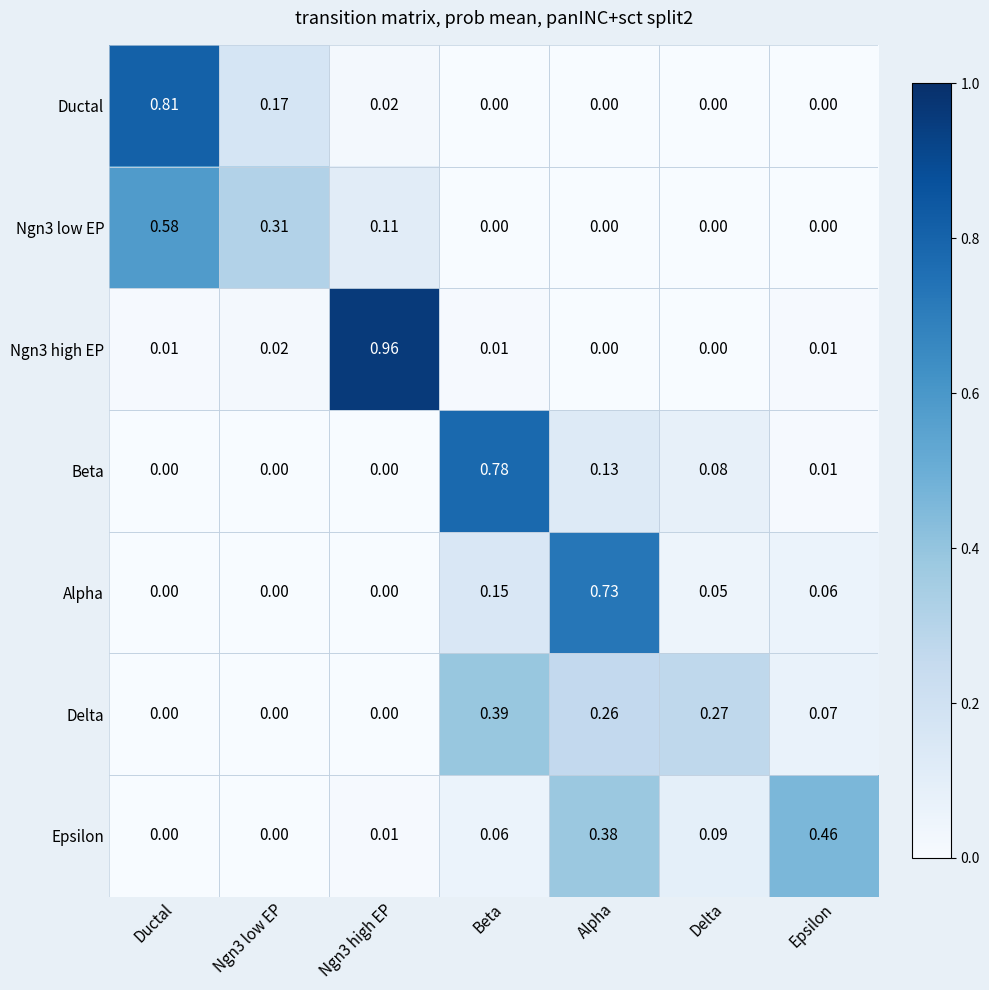

At which label does Ductal reach its peak?

Ductal